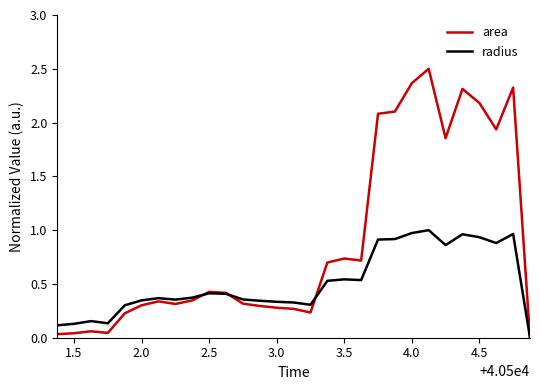

Which series has the largest total across all categories?

area